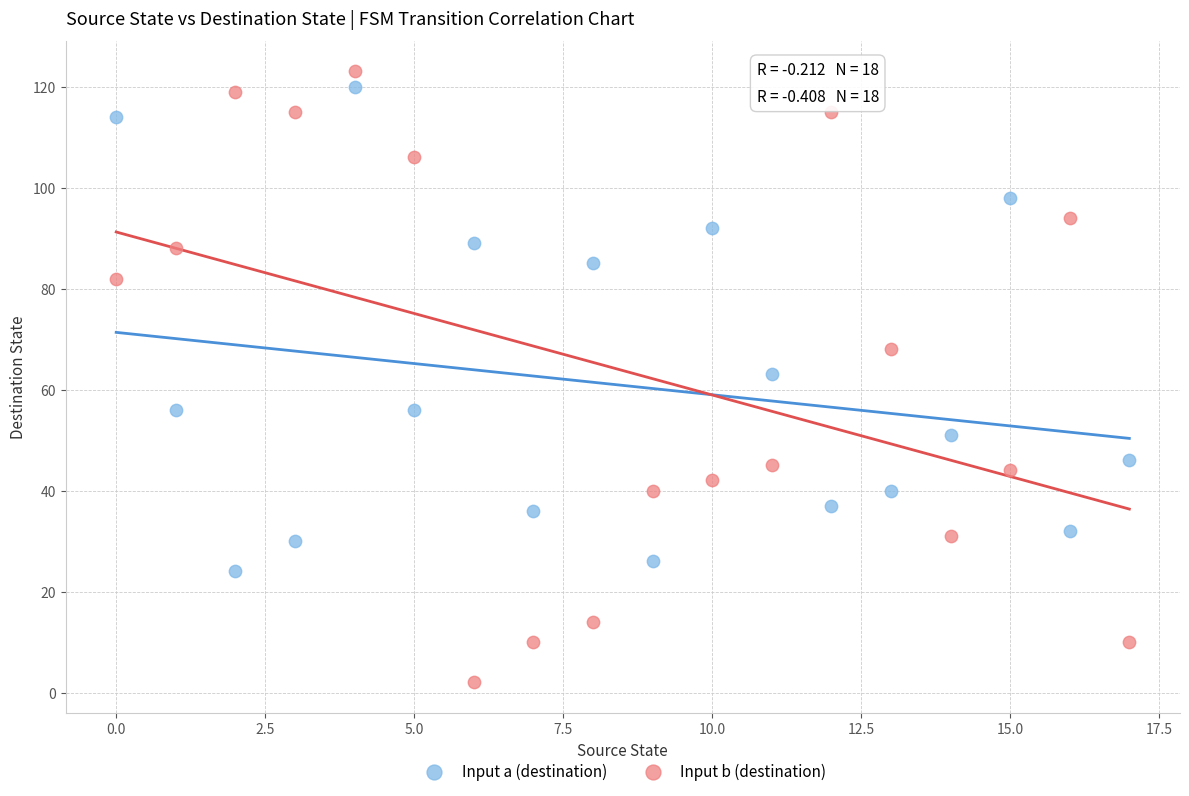

What are all the series names shown in the legend?

Input a (destination), Input b (destination)